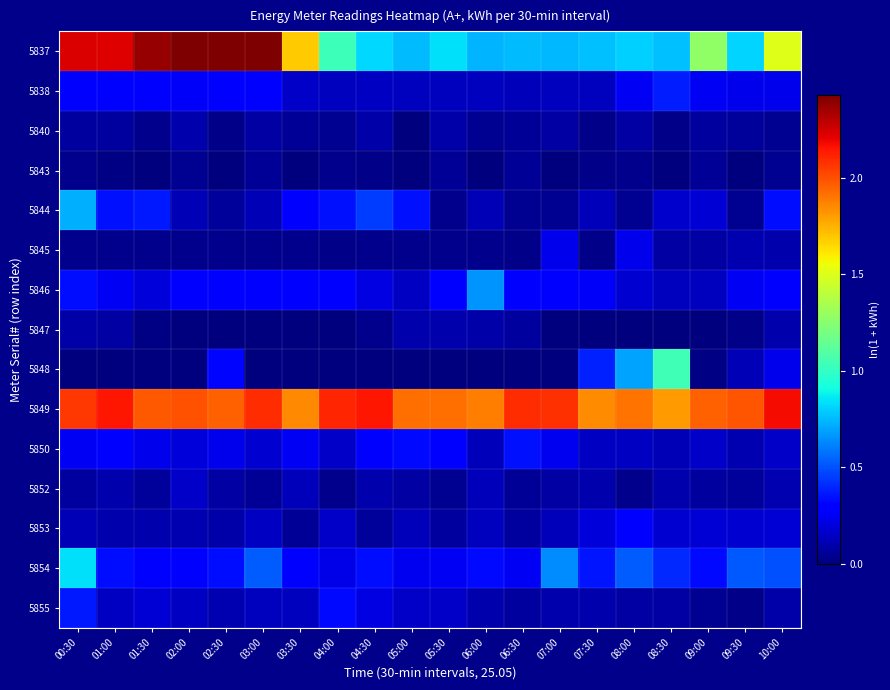

Which series has the largest total across all categories?

5849